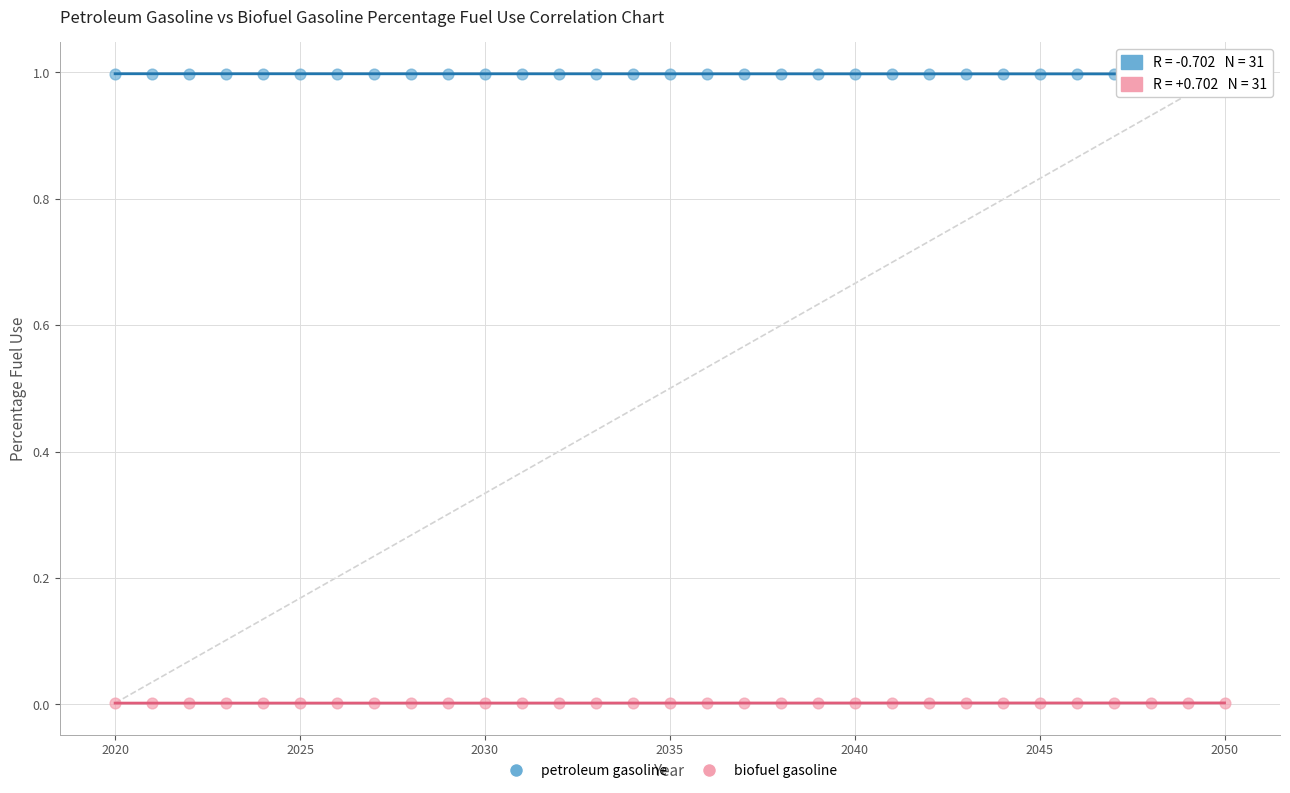

Which series contains the lowest Y value?

biofuel gasoline